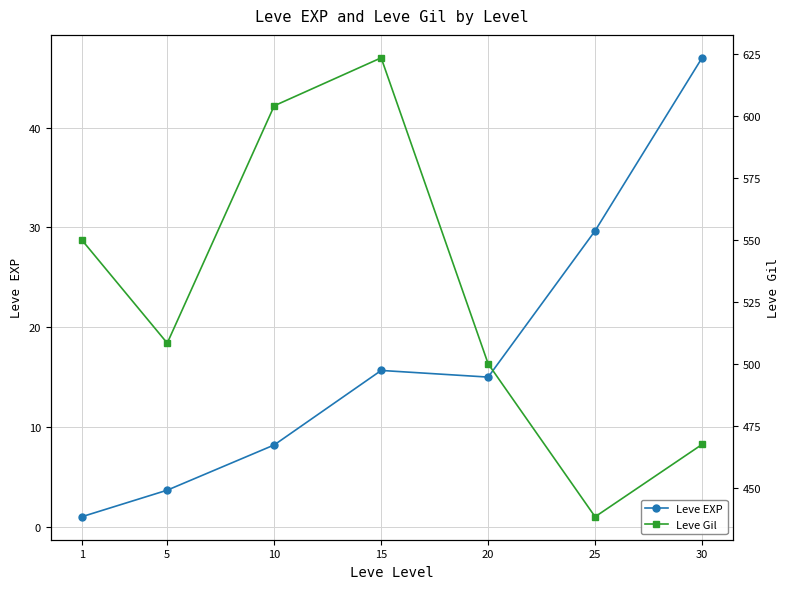

At which category is the sum across all series the highest?

15